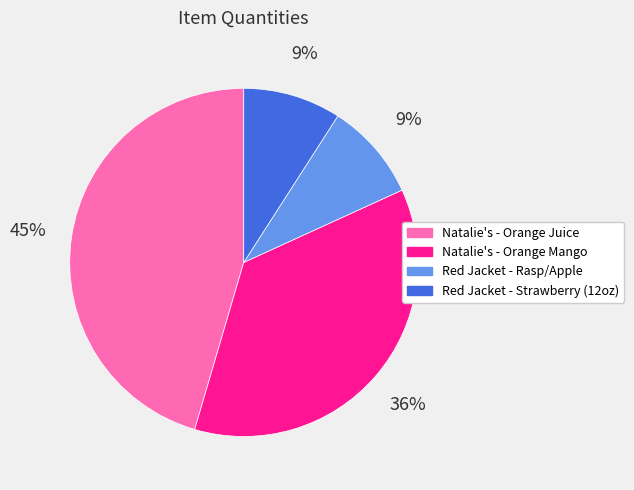

Between Natalie's - Orange Juice and Natalie's - Orange Mango, which is larger?

Natalie's - Orange Juice